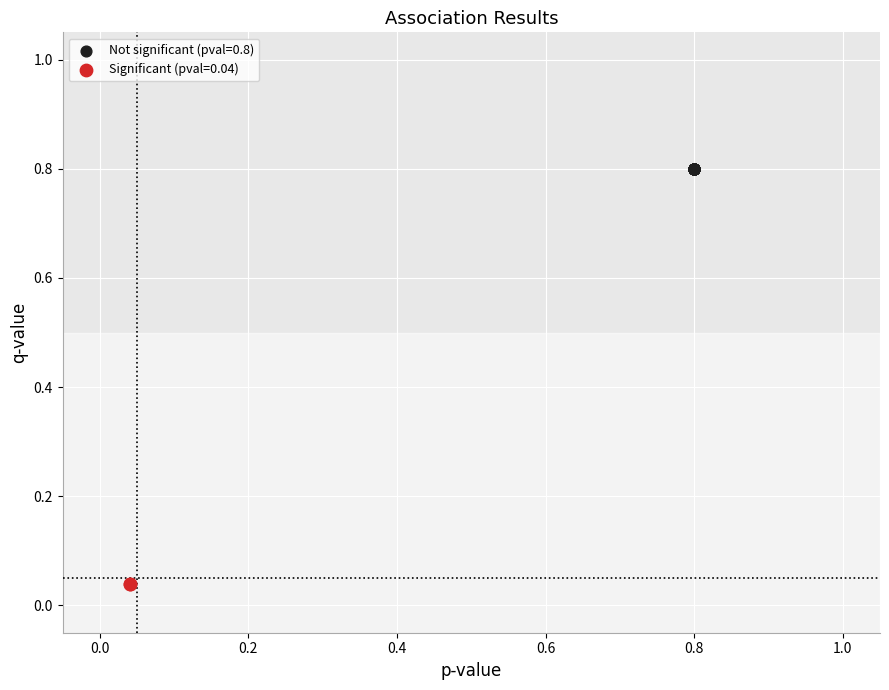

What are all the series names shown in the legend?

Not significant (pval=0.8), Significant (pval=0.04)